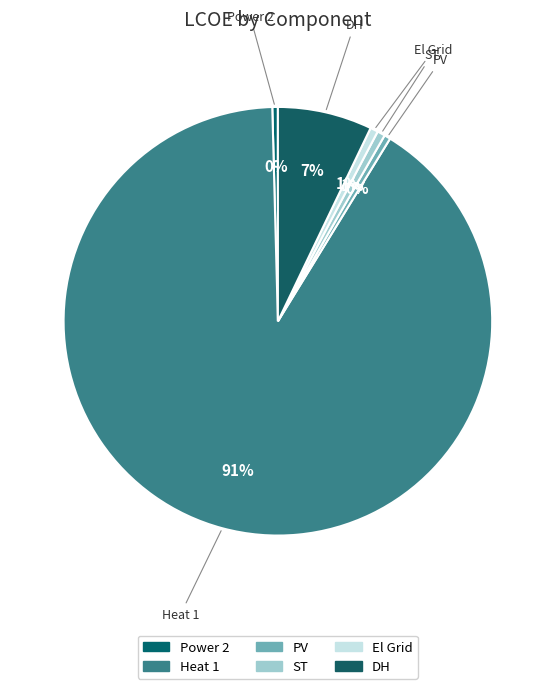

Which slice is the largest?

Heat 1